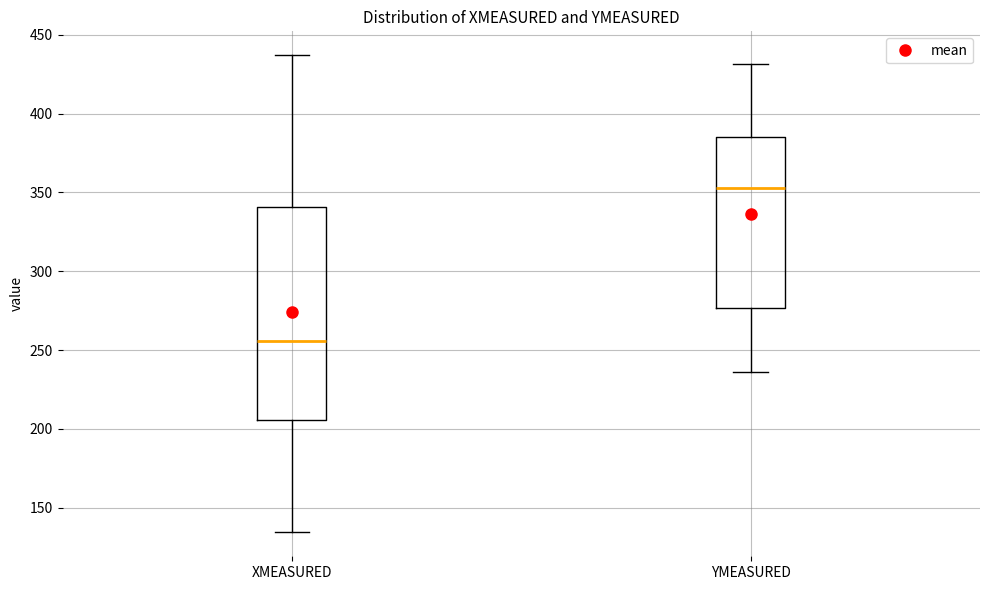

Reading left to right, transcribe this box plot: for each box, give where its median line is, the range the box spans, and where its two whiskers end, as read against the y-axis. The values are not printed on the chart, so give them approximately, as read against the axis.

XMEASURED: median 255, box 205 to 340, whiskers 135 to 435
YMEASURED: median 355, box 275 to 385, whiskers 235 to 430